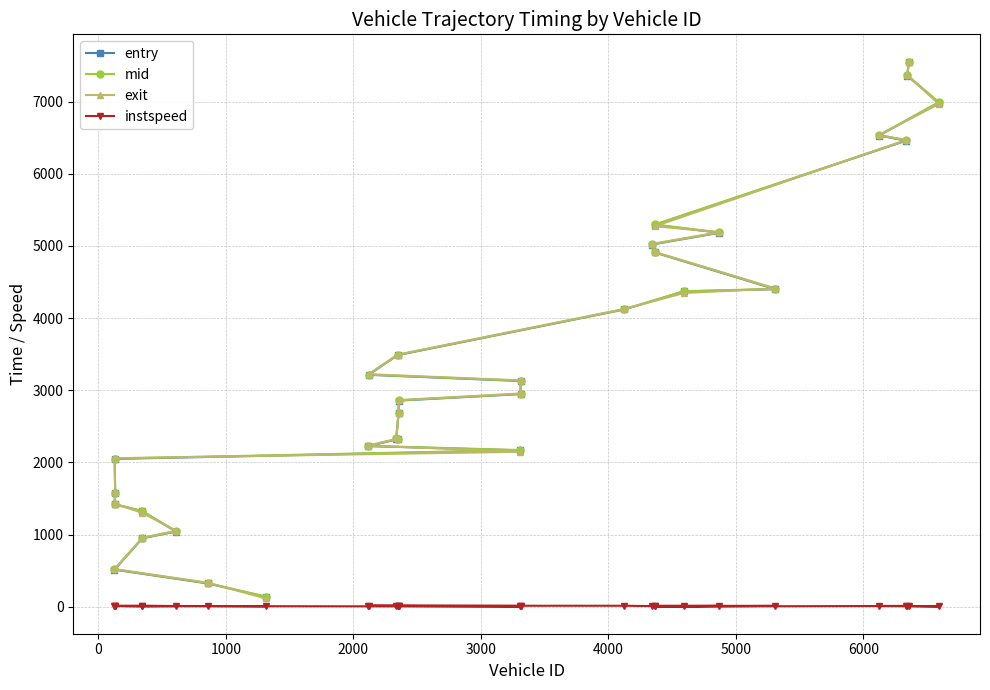

Does the chart display data point markers on the line(s)?

Yes